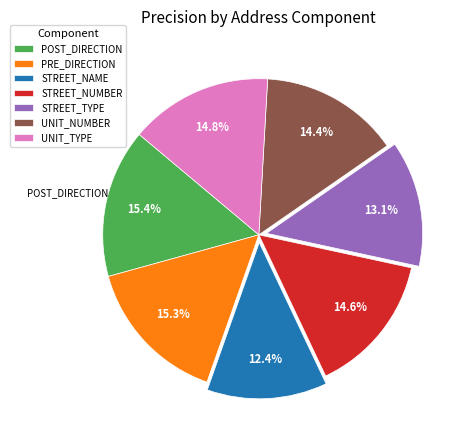

To the nearest percent, what is the combined percentage of STREET_TYPE and PRE_DIRECTION?

28%